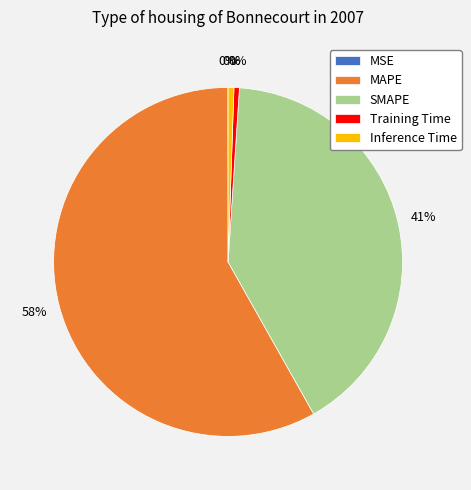

How many slices are in this pie chart?

5